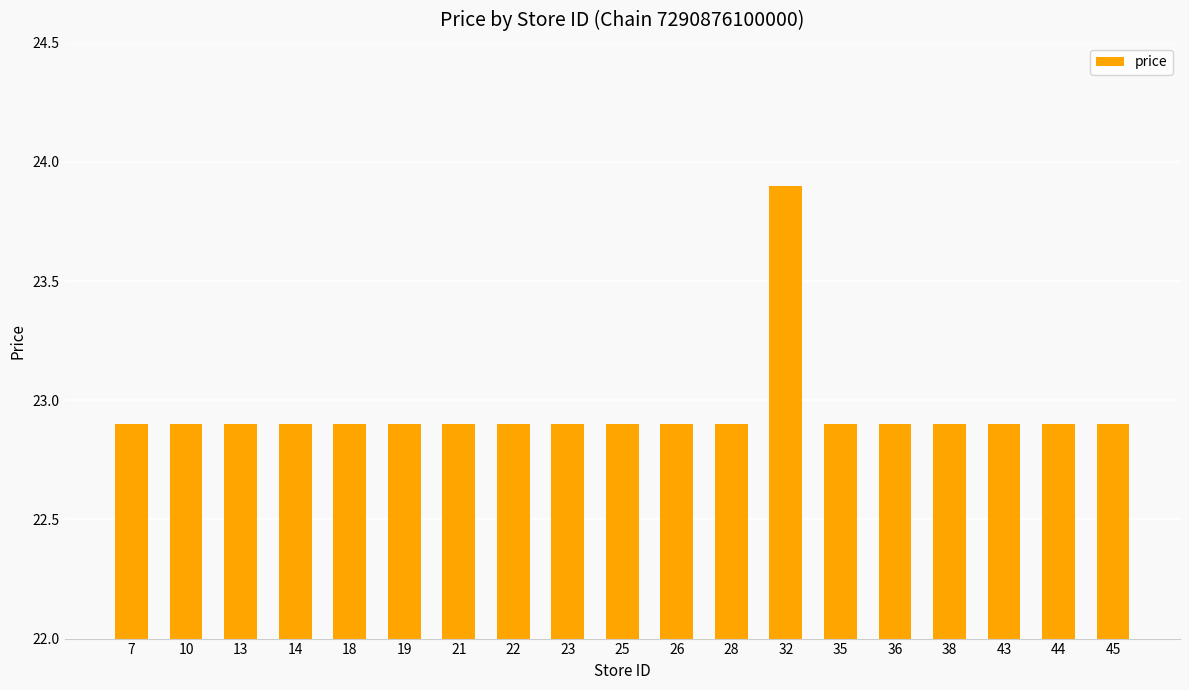

The chart shows a value of 22.9 at 14. True or false?

True